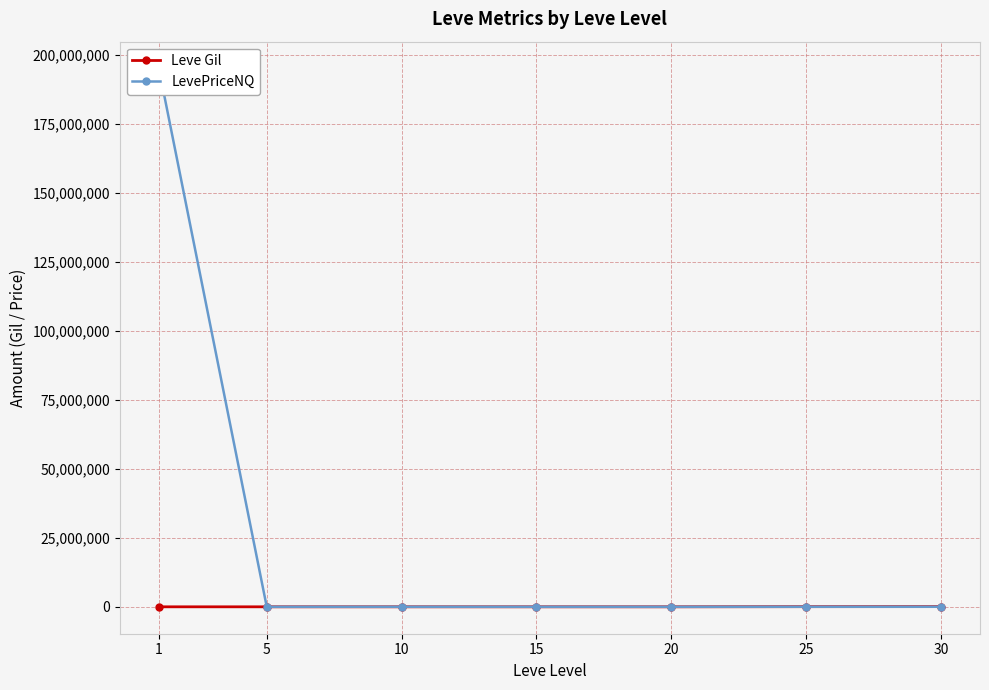

Reading left to right, extract all data points from this chart.

Leve Gil: 1=420.0	5=980.0	10=990.0	15=740.0	20=960.0	25=53430.0	30=72430.0
LevePriceNQ: 1=195000000.0	5=566.0	10=11841.6	15=5850.0	20=1049.0	25=14675.0	30=12879.0